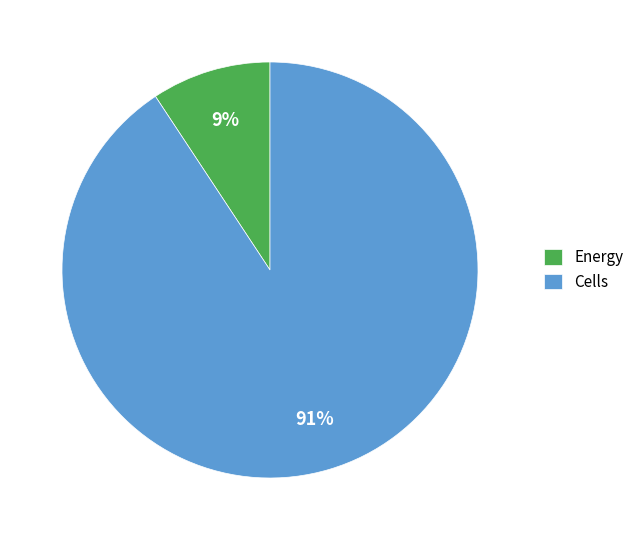

Which category has the biggest portion of the pie?

Cells